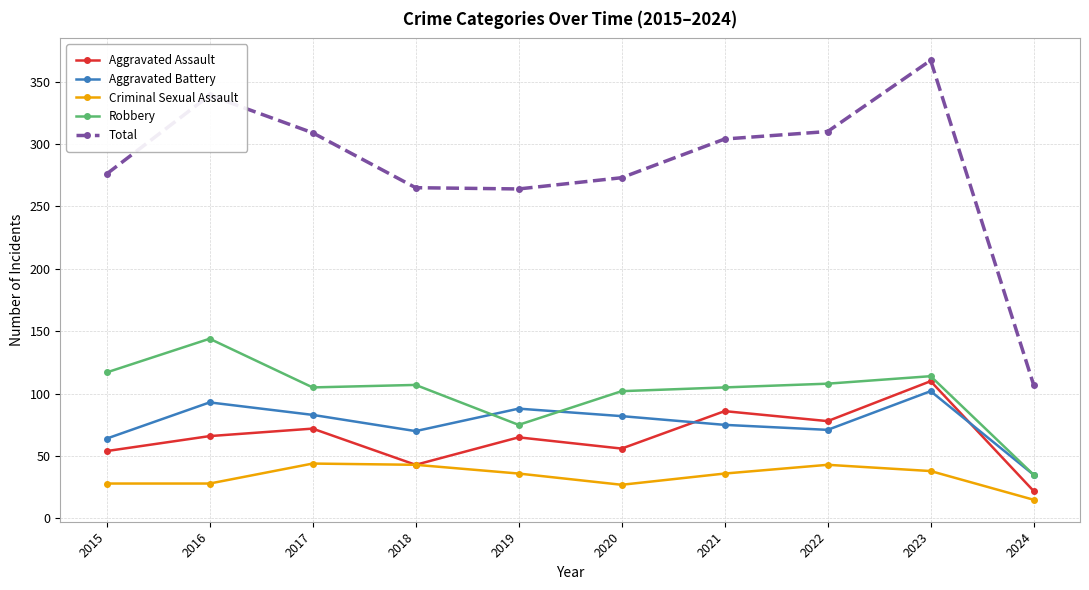

Is the value of Criminal Sexual Assault at 2022 greater than the value of Aggravated Assault at 2017?

No